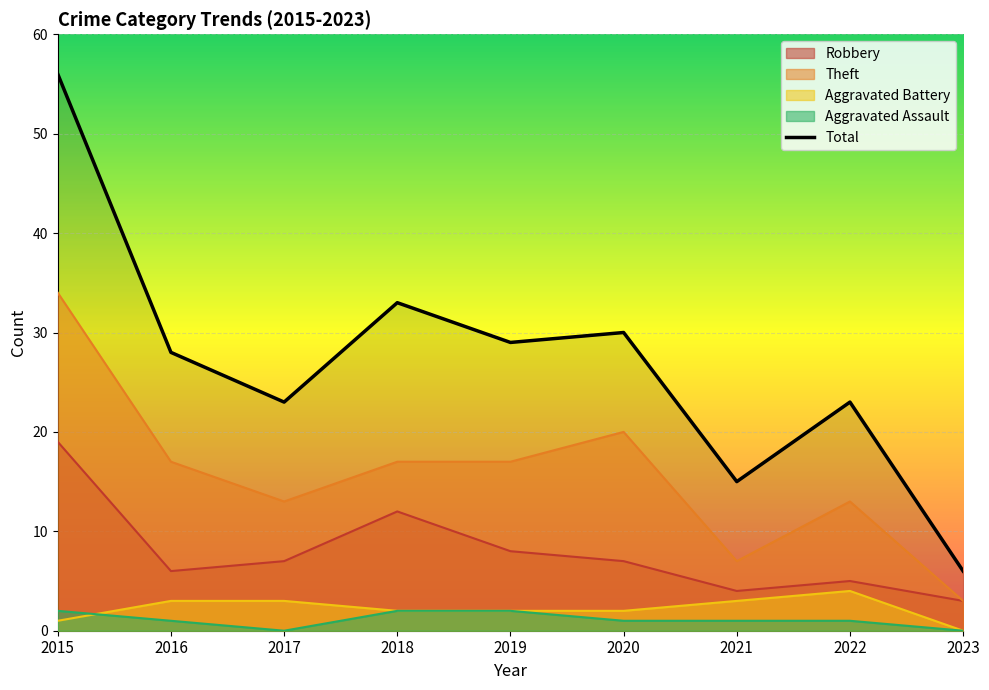

List the labels in order of value, smallest first.

2023, 2021, 2017, 2022, 2016, 2019, 2020, 2018, 2015